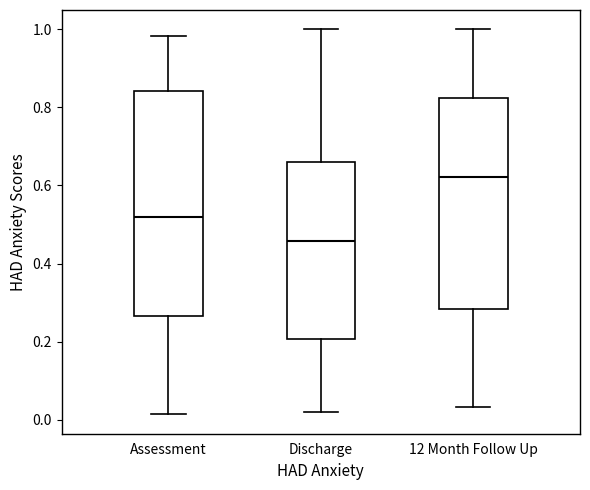

Reading left to right, read every box against the y-axis: the position of its median line, the range the box covers, and the ends of its whiskers. The values are not printed on the chart, so give them approximately, as read against the axis.

Assessment: median 0.52, box 0.26 to 0.84, whiskers 0.02 to 0.98
Discharge: median 0.46, box 0.20 to 0.66, whiskers 0.02 to 1.00
12 Month Follow Up: median 0.62, box 0.28 to 0.82, whiskers 0.04 to 1.00